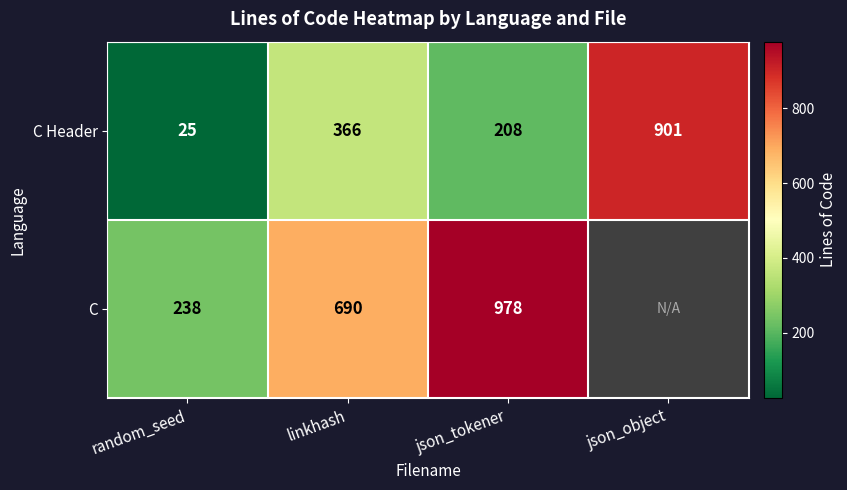

What is the total value across all series at json_tokener?

1186